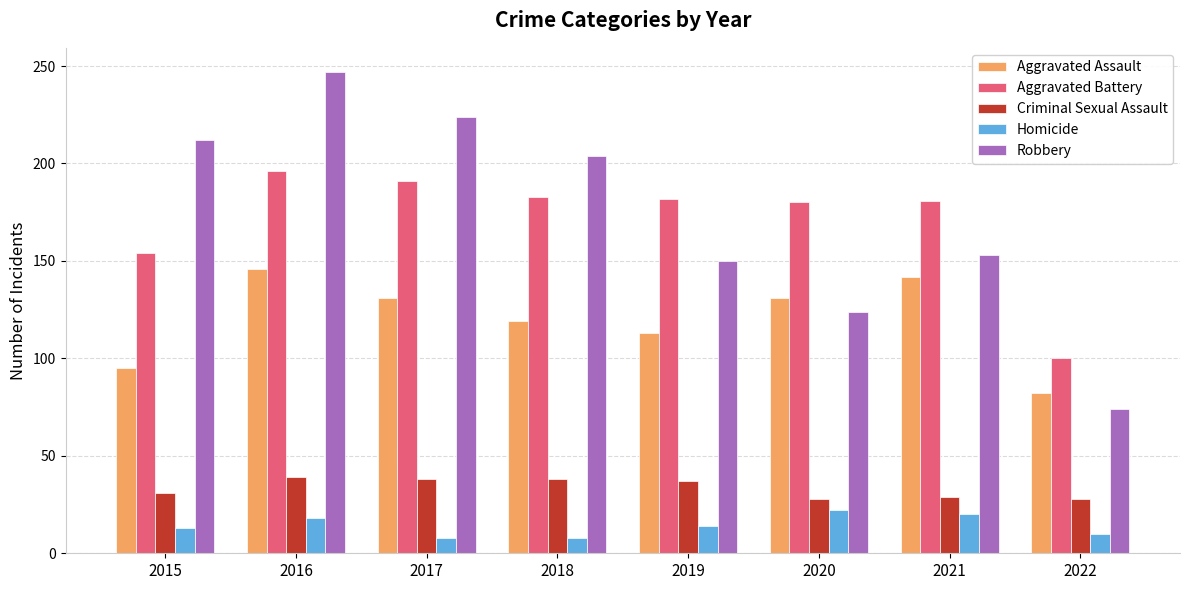

What is the difference between the highest and lowest values at 2016?

229